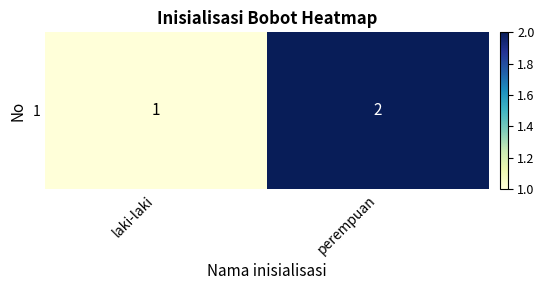

Approximately how many times larger is the value at laki-laki compared to perempuan?

0.5